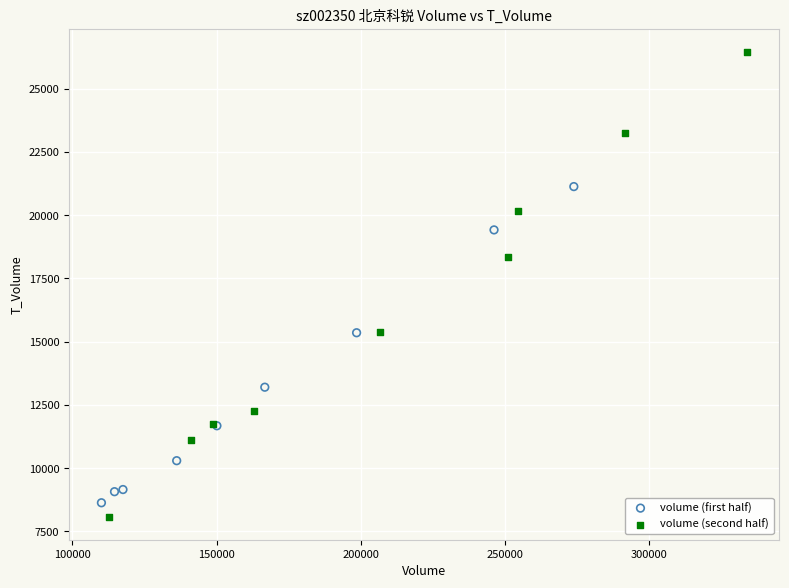

Which series contains the highest Y value?

volume (second half)